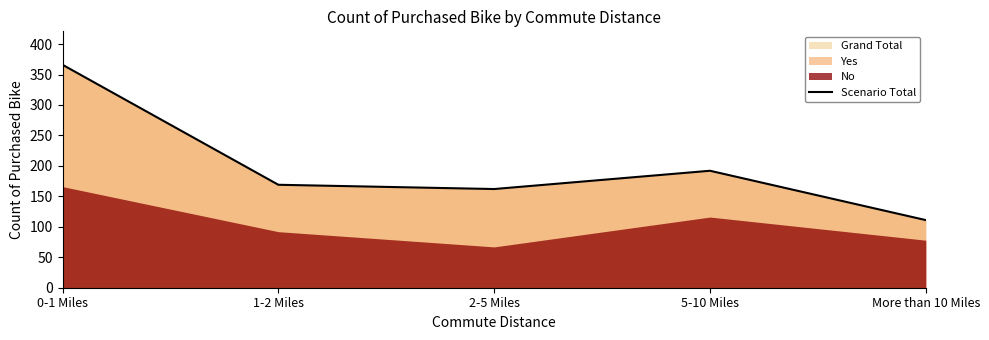

Does the chart have visible grid lines?

No